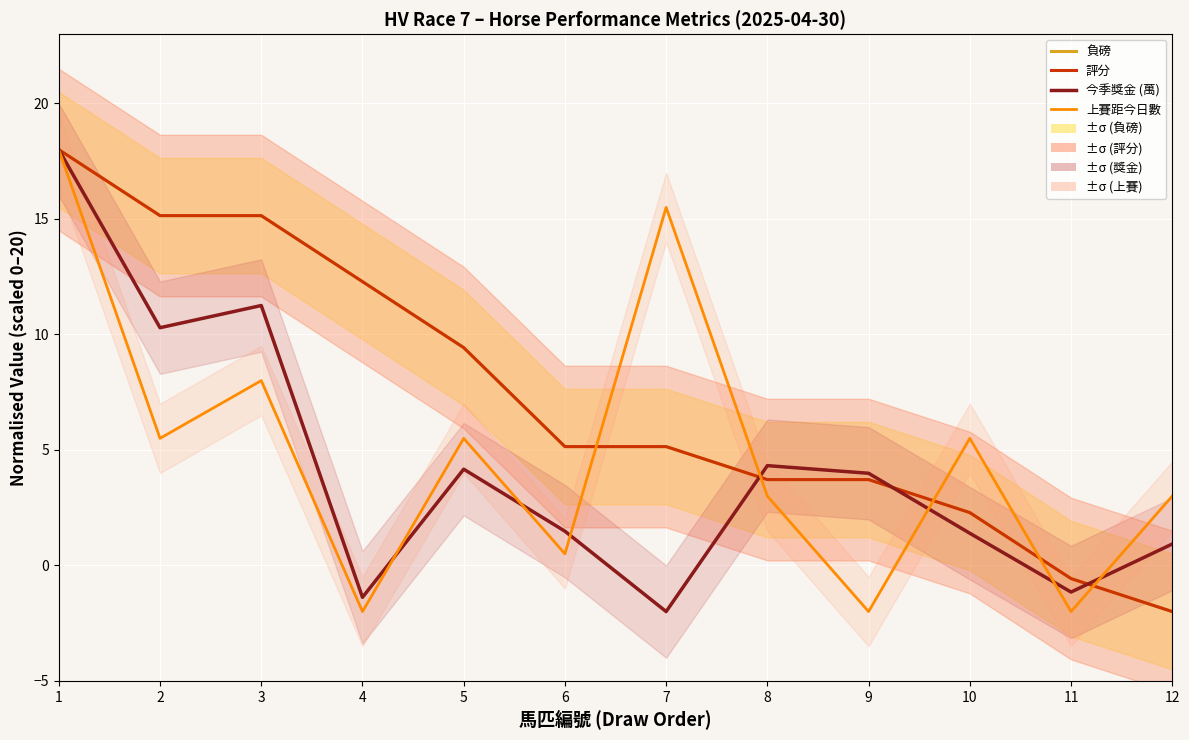

How many series are shown in this chart?

4